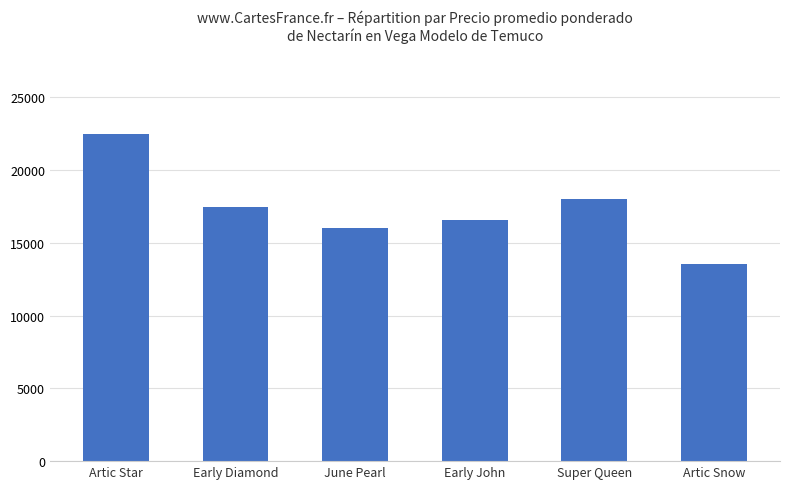

Where does the data first go above 17446?

Artic Star